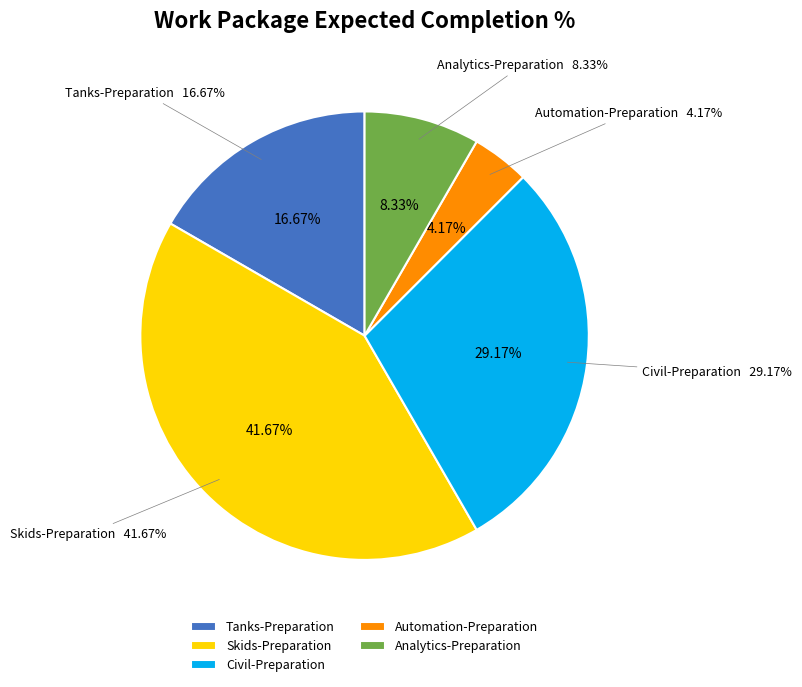

Which has a higher value, Analytics-Preparation or Automation-Preparation?

Analytics-Preparation